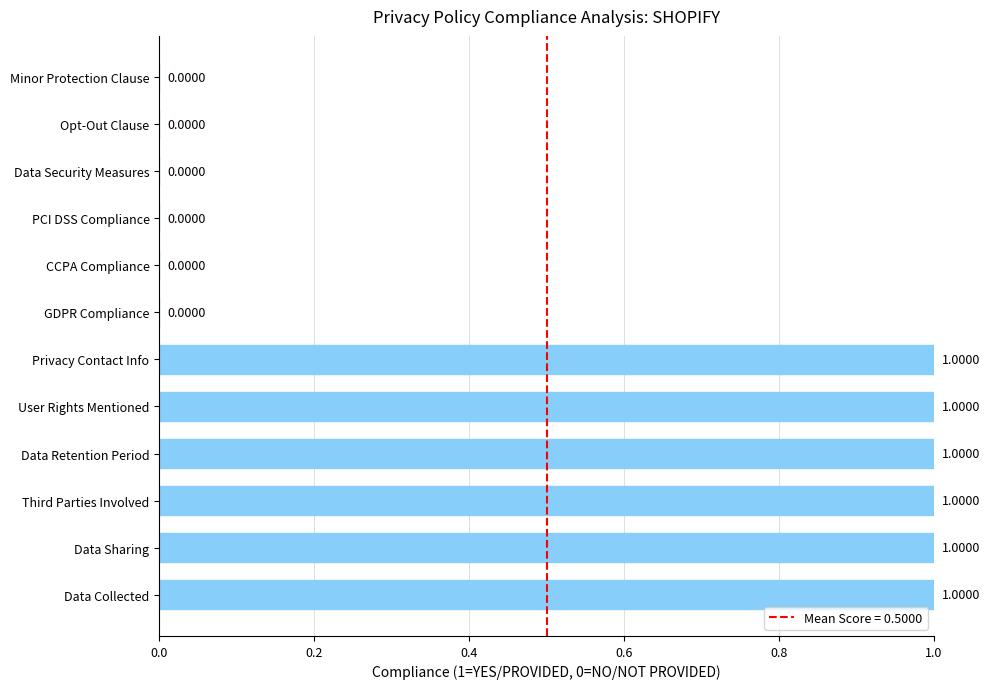

Count the number of categories in the chart.

12